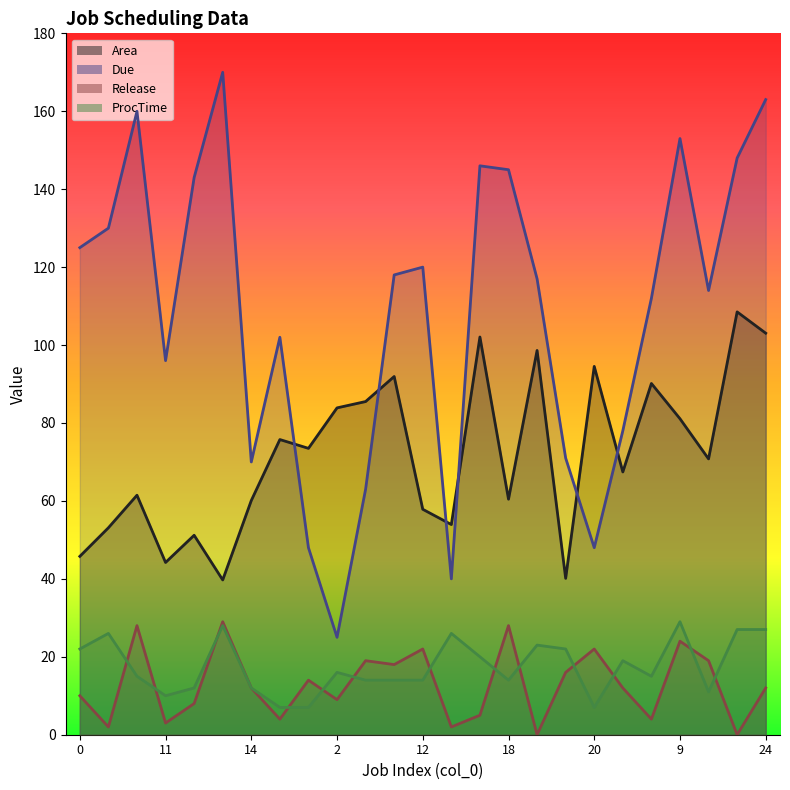

Which series has the largest total across all categories?

Due